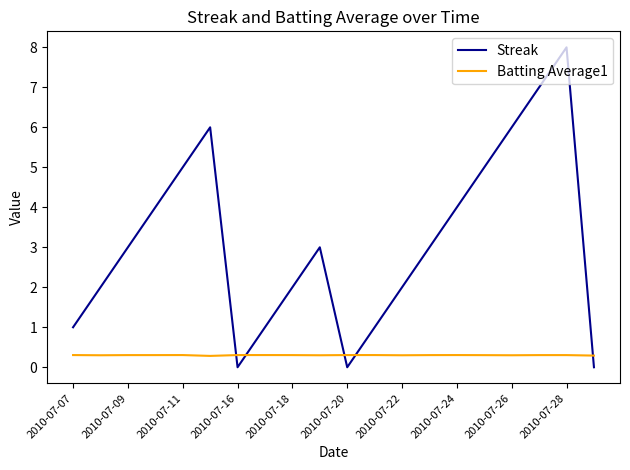

What is the average value of the Batting Average1 series?

0.3